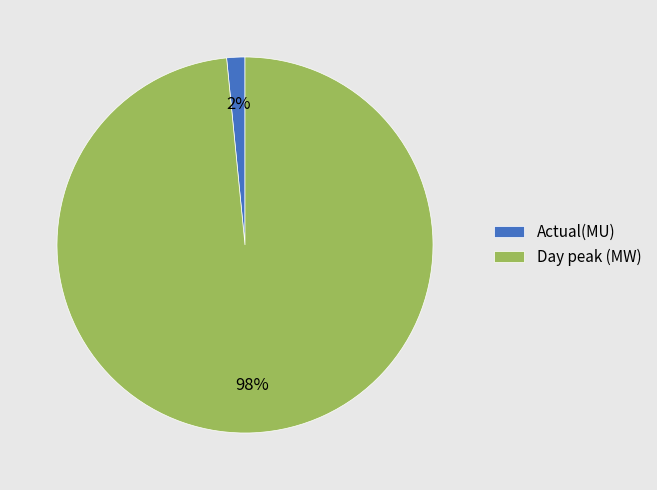

To the nearest percent, what portion does Day peak (MW) represent?

98%